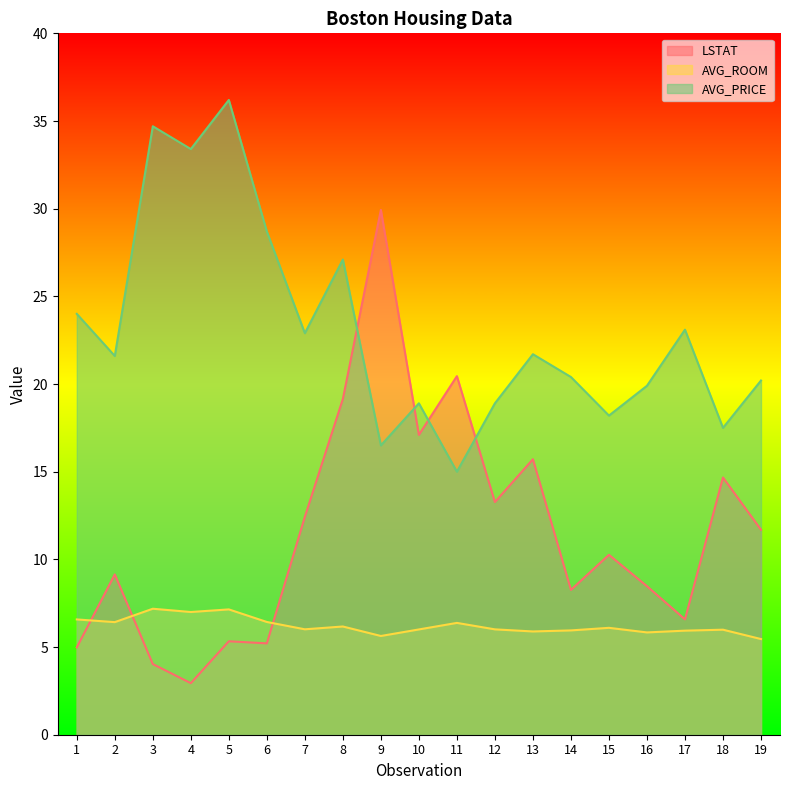

True or false: AVG_PRICE has more than 0 points higher than both neighbors.

True